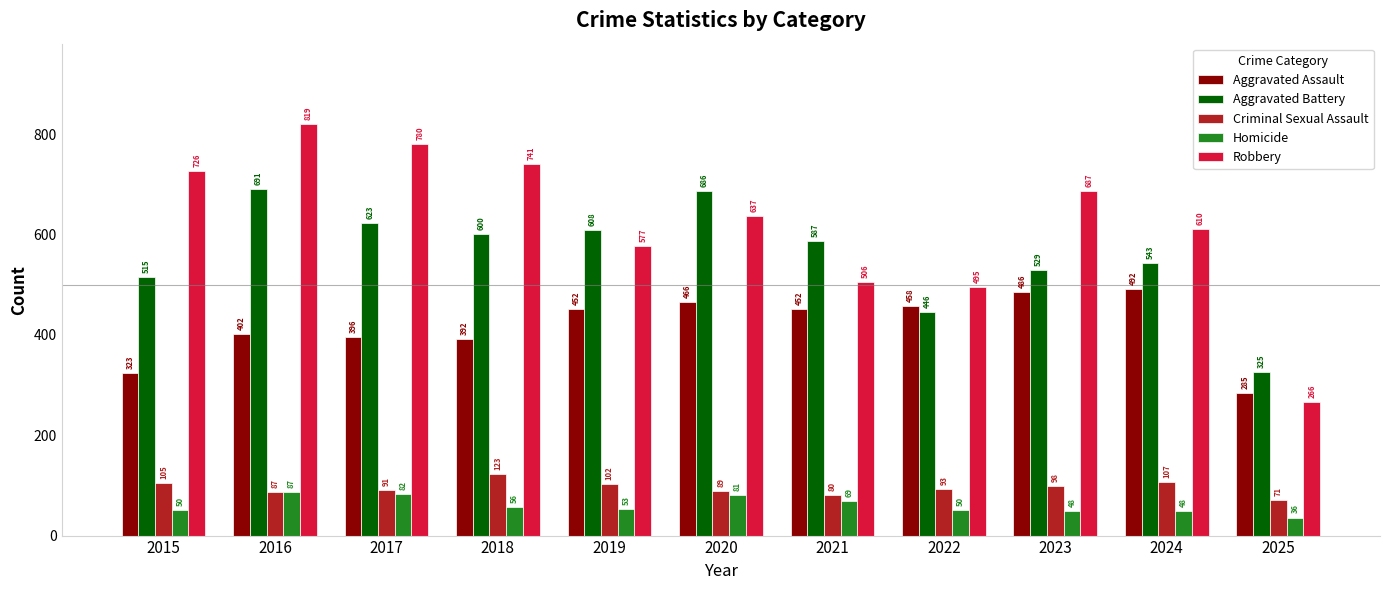

What is the greatest value displayed?

819